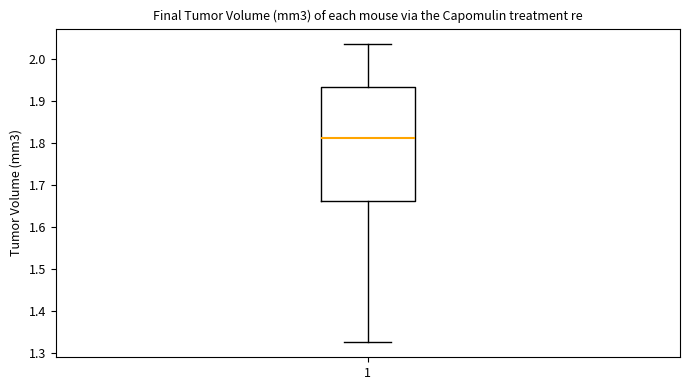

Read this box plot against the y-axis: the position of the median line, the range covered by the box, and the ends of both whiskers. The values are not printed on the chart, so give them approximately, as read against the axis.

median 1.81, box 1.66 to 1.93, whiskers 1.33 to 2.04